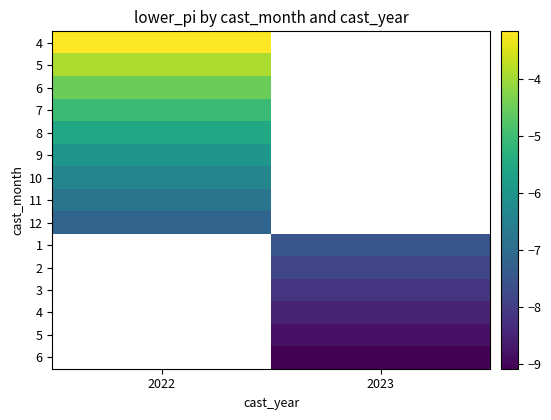

What is the spread (max minus min) of values at 2022?

4.0